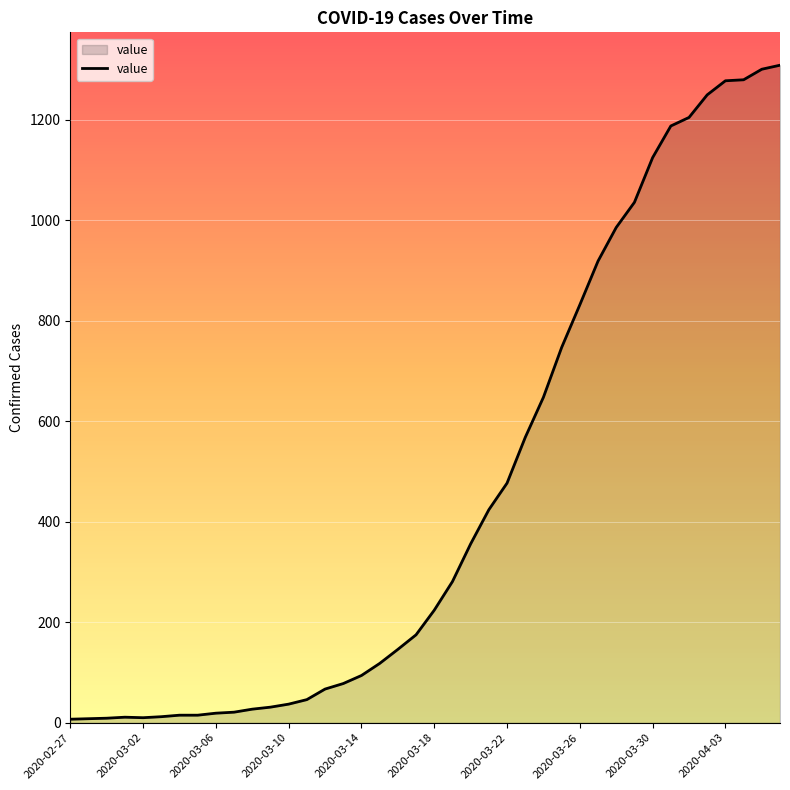

How many series are shown in this chart?

1